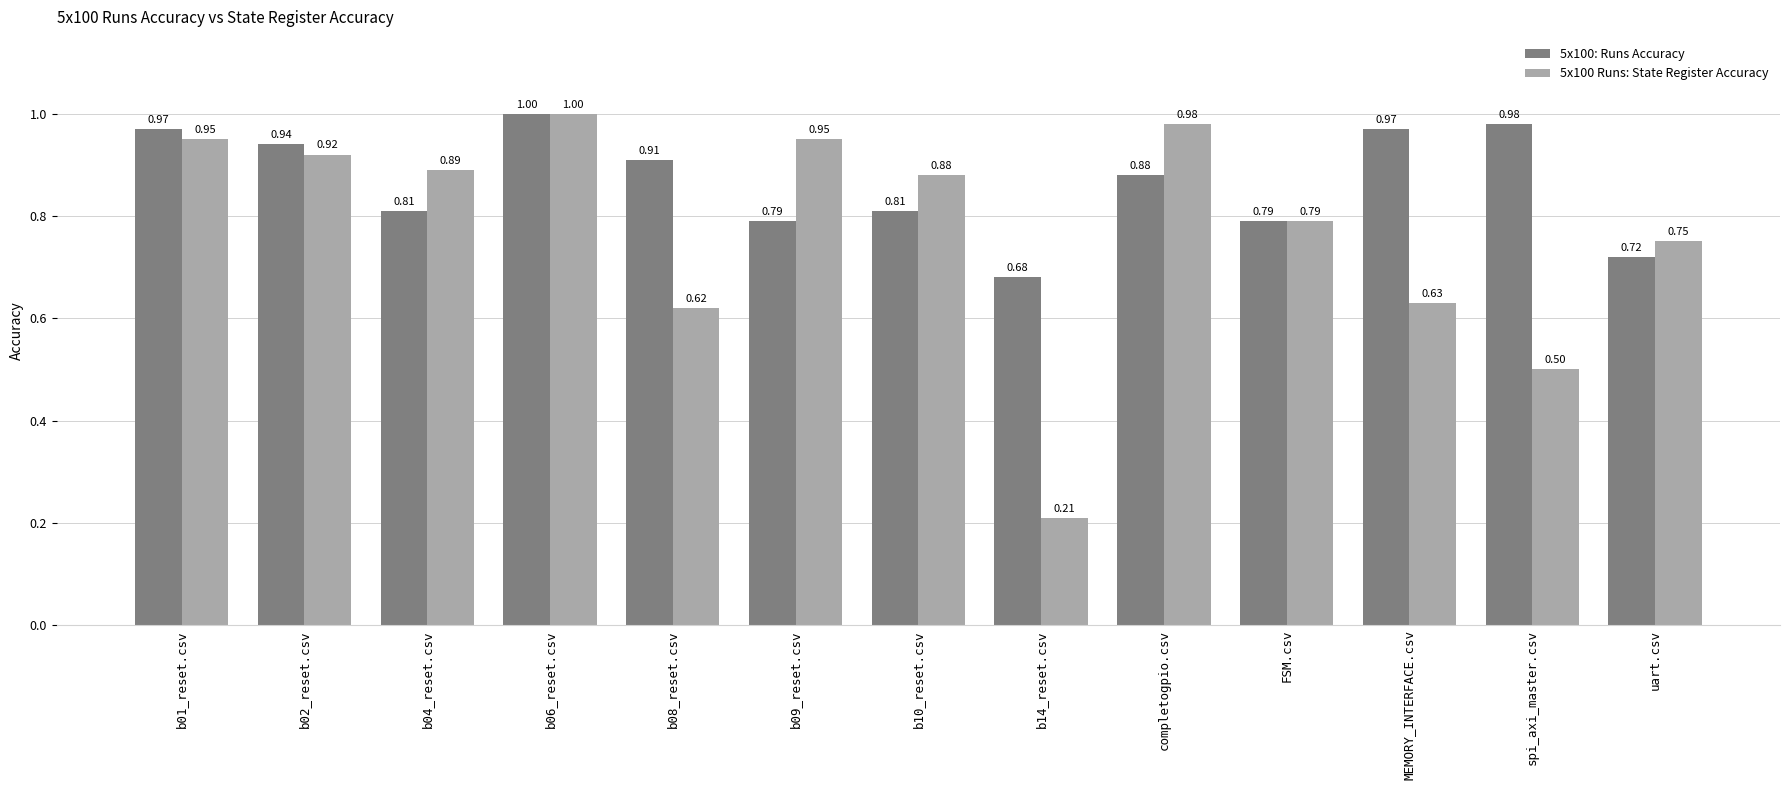

Between b06_reset.csv and uart.csv, which series saw the biggest shift?

5x100: Runs Accuracy